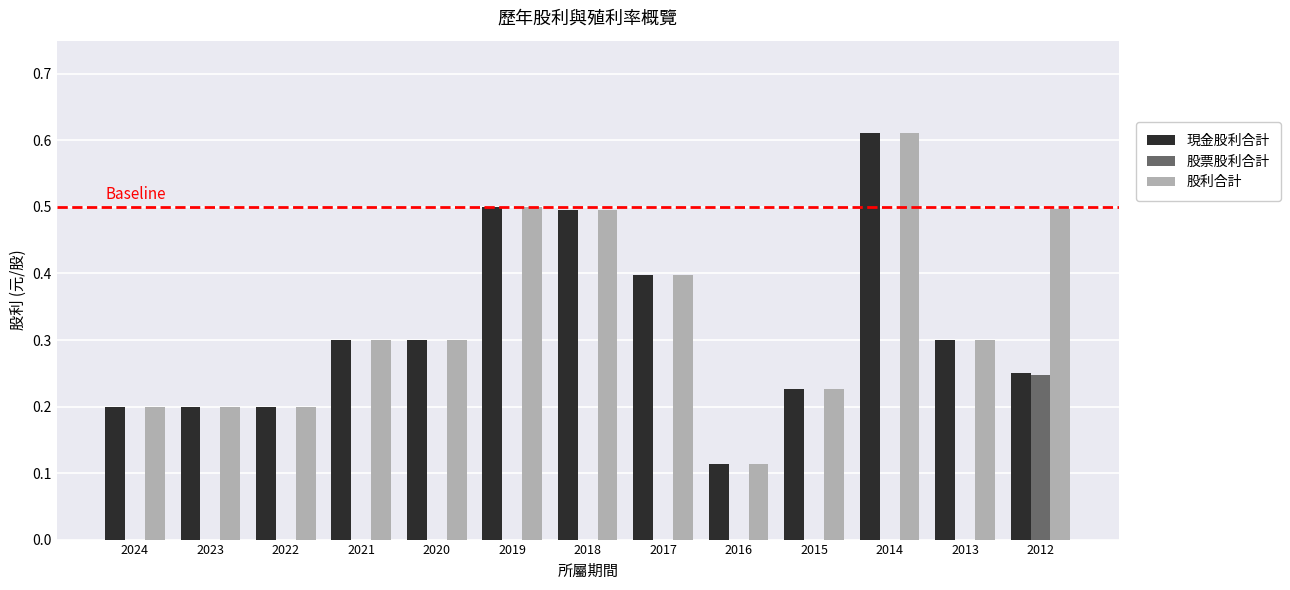

At which label does 股票股利合計 reach its peak?

2012